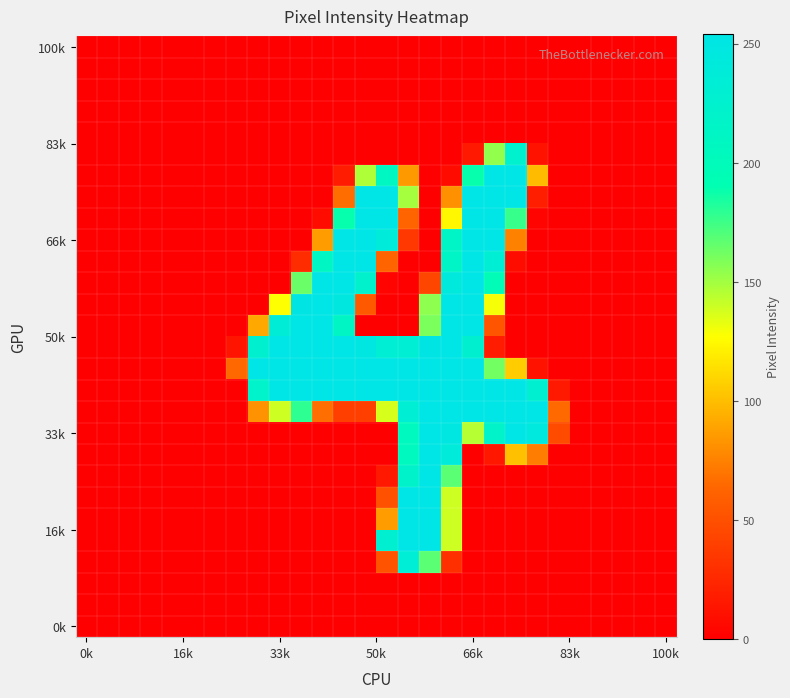

How many series are shown in this chart?

28